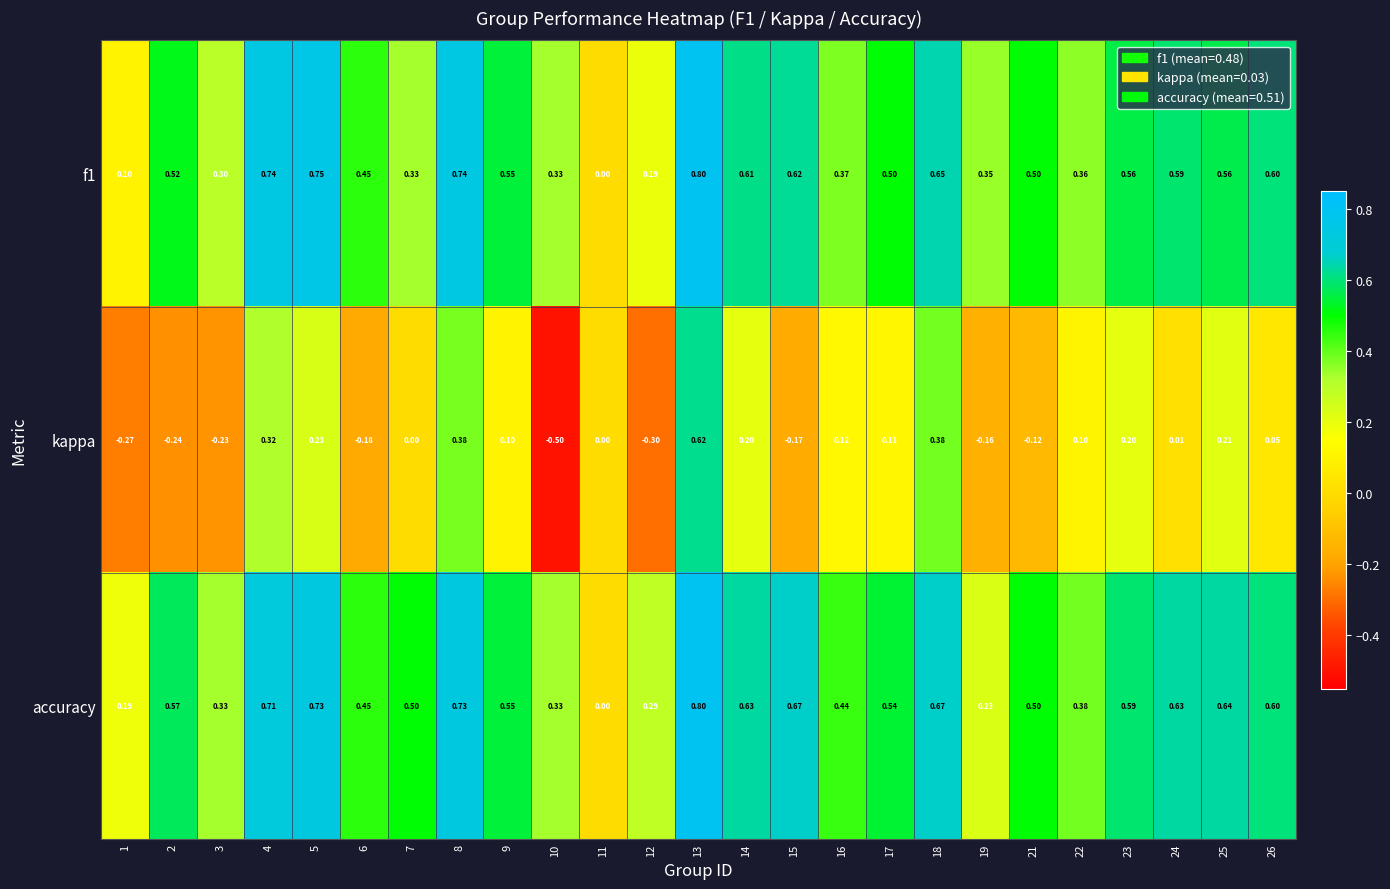

Is the value of f1 at 1 greater than the value of accuracy at 22?

No